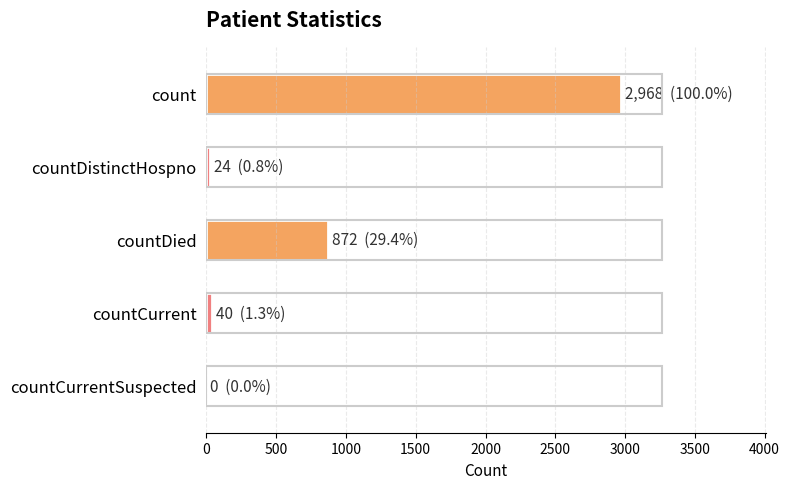

How many distinct data groups are displayed?

1